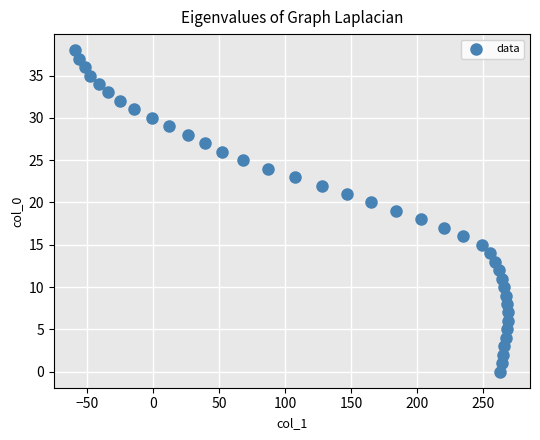

What is the range of X values (max minus min)?

328